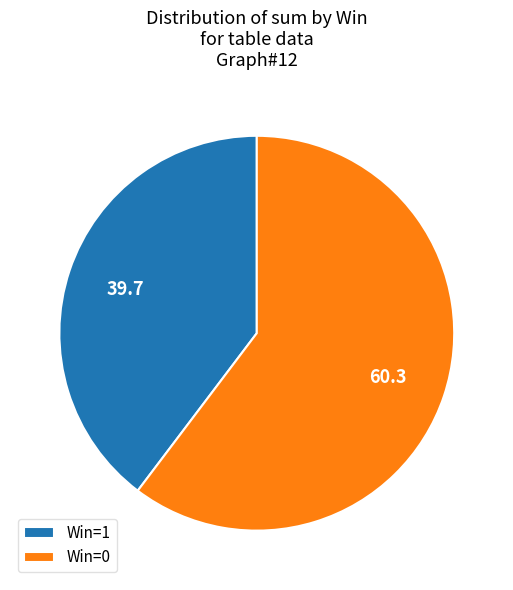

Is there any slice that represents more than half of the pie?

Yes